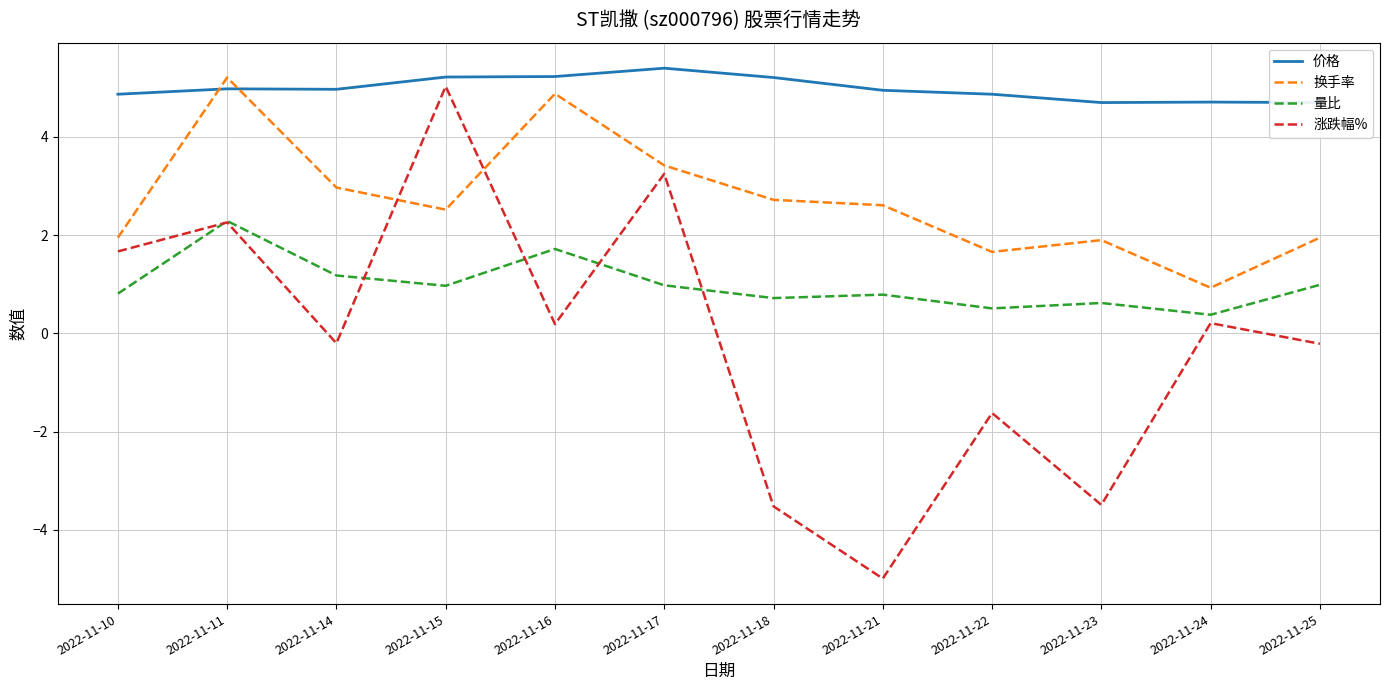

What is the difference between the maximum and minimum values in the 涨跌幅% series?

10.0